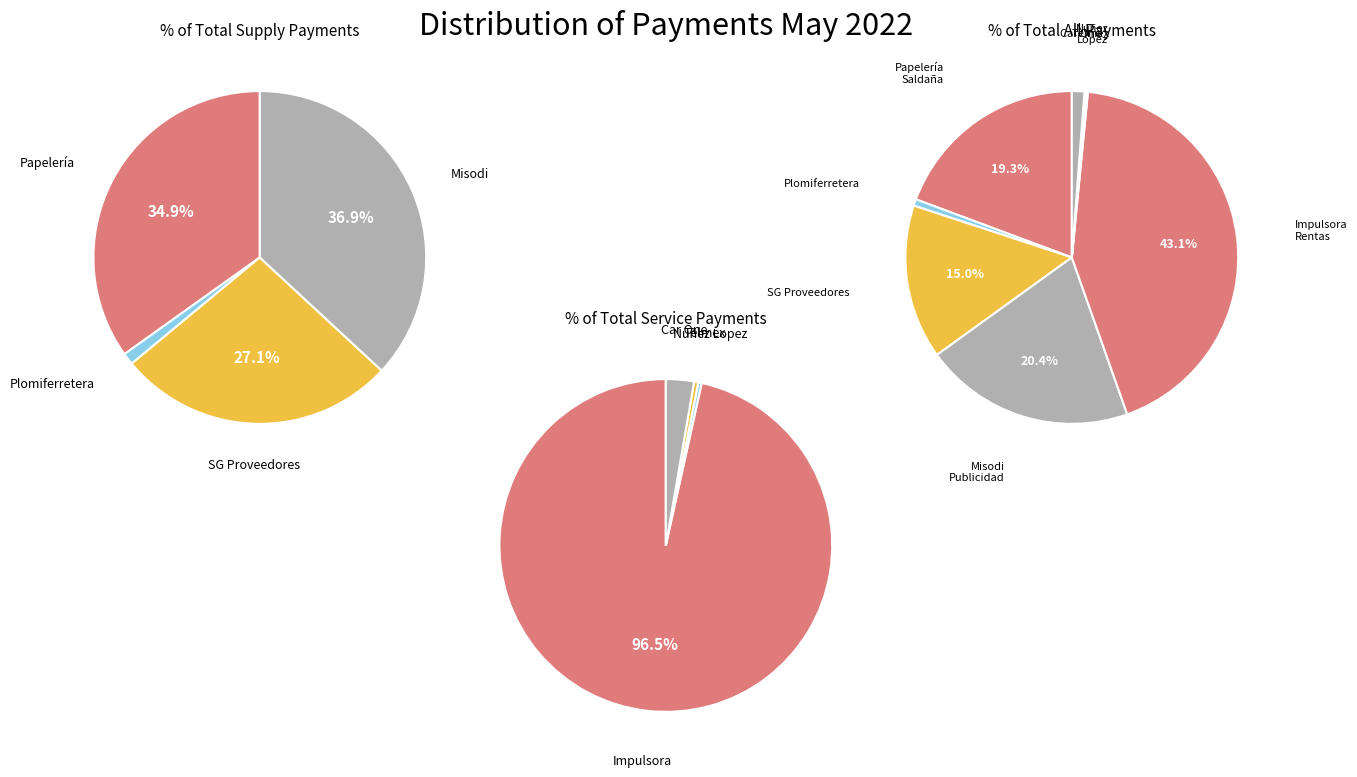

What percentage is the ALMACEN PAPELERO SALDAÑA slice, to the nearest percent?

19%